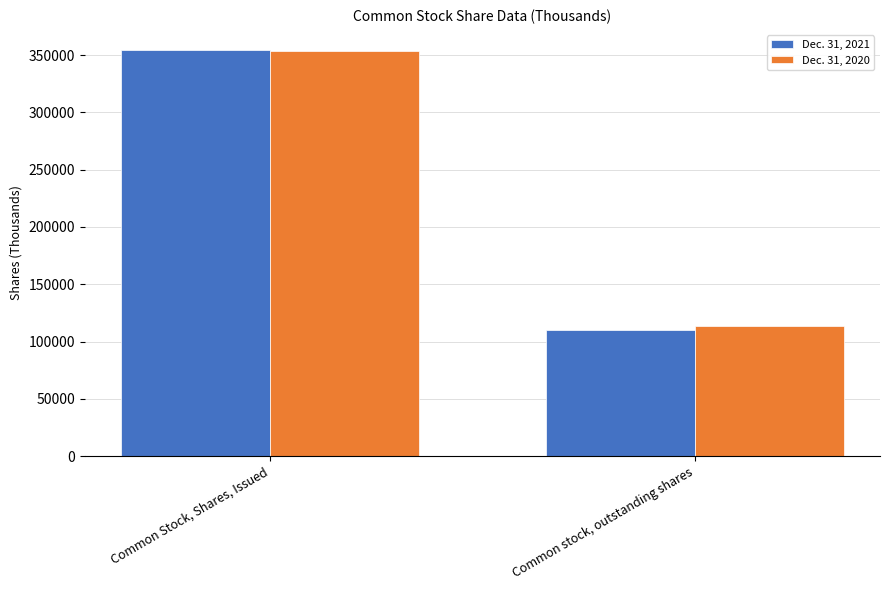

How many groups of bars are there?

2